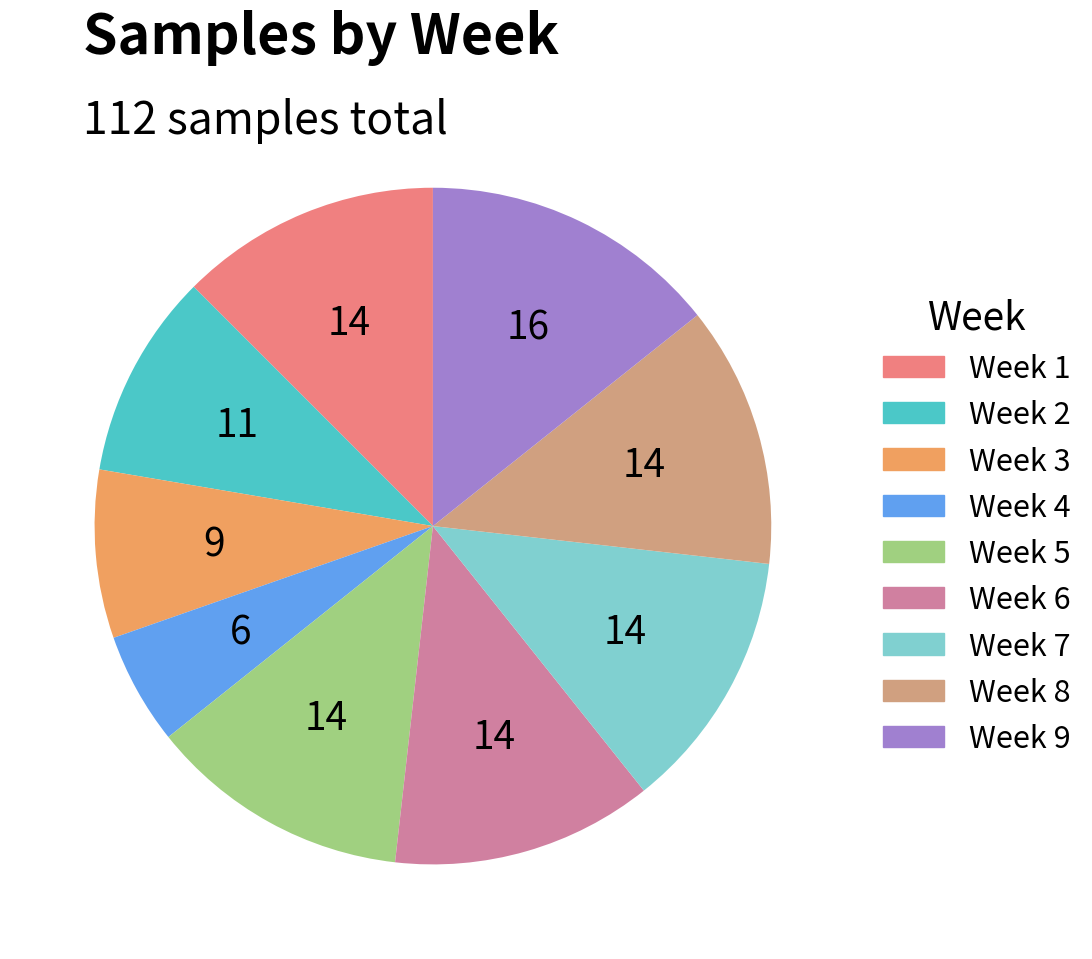

Approximately how many times larger is the value at Week 3 compared to Week 1?

0.6